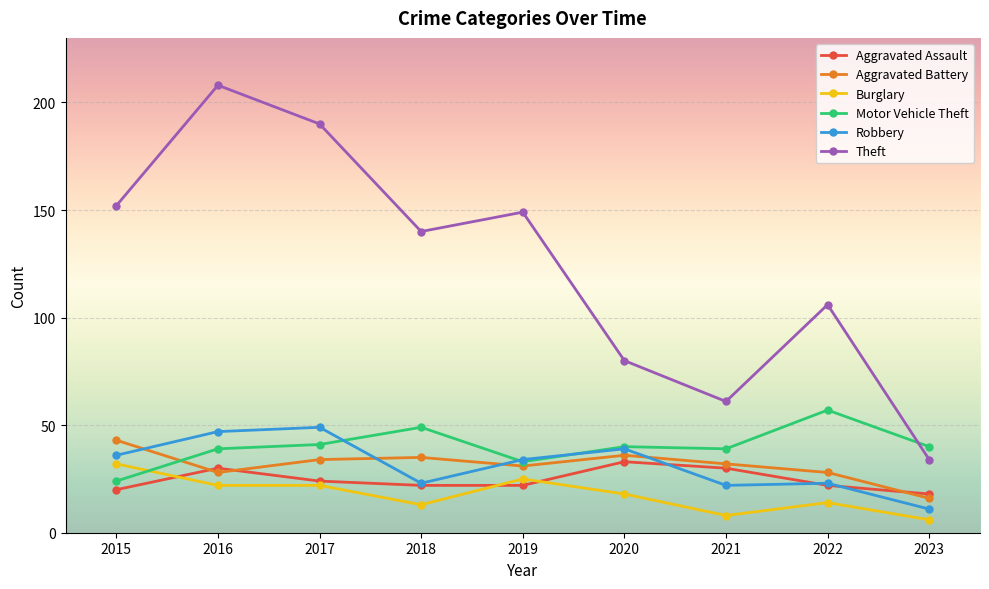

How many intersections are there between Aggravated Assault and Burglary?

3